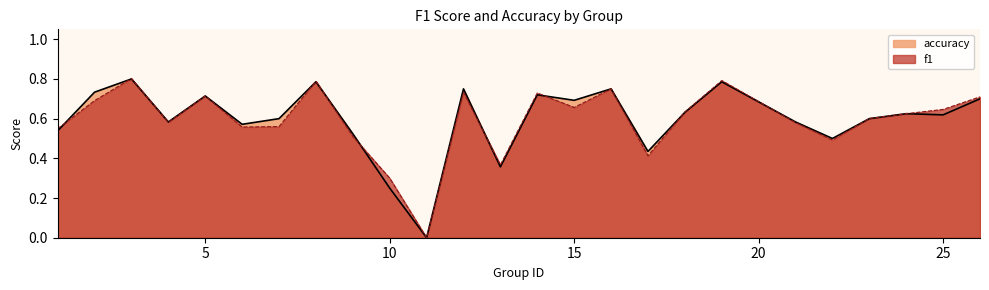

Where is f1 nearest to the value 0?

11